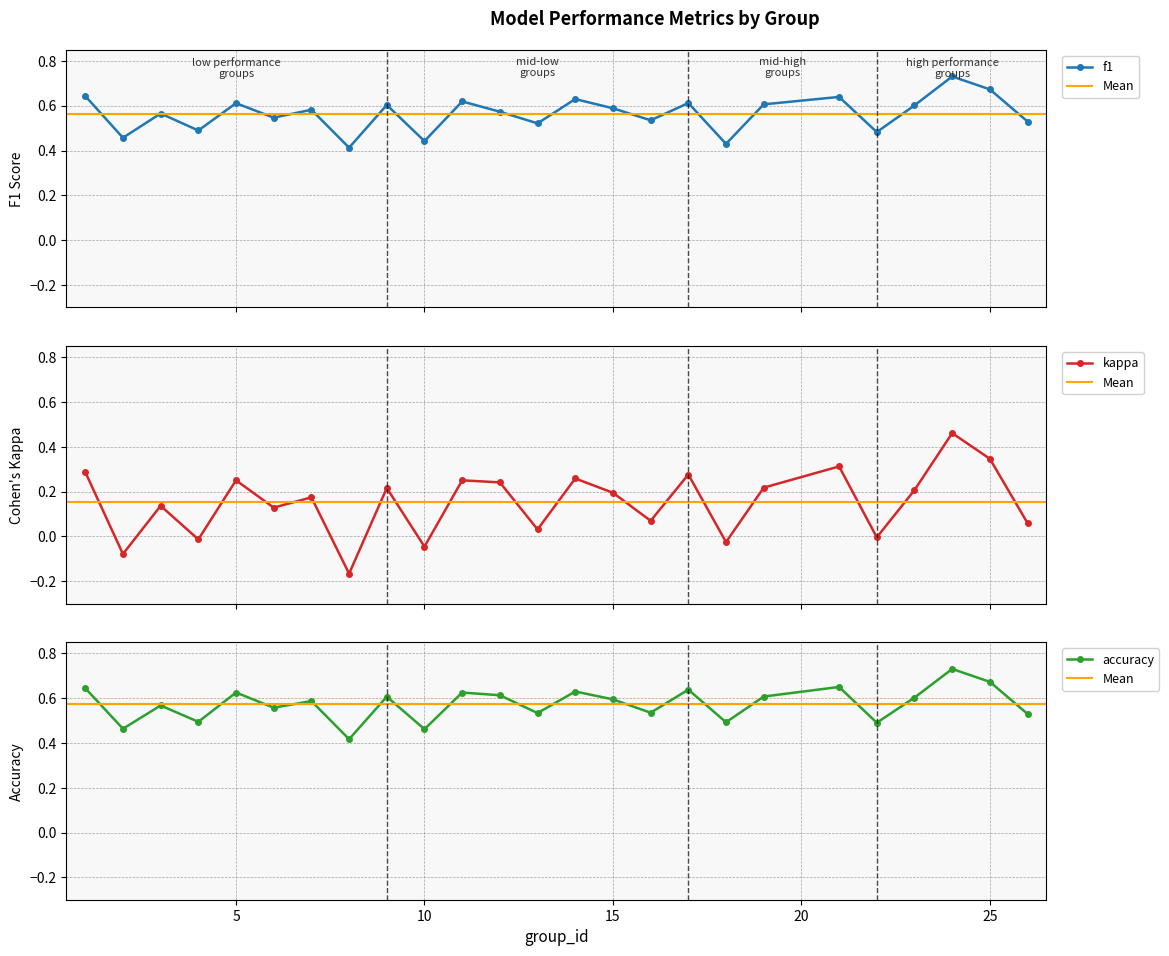

Is it true that accuracy equals 0.5 at 4?

True